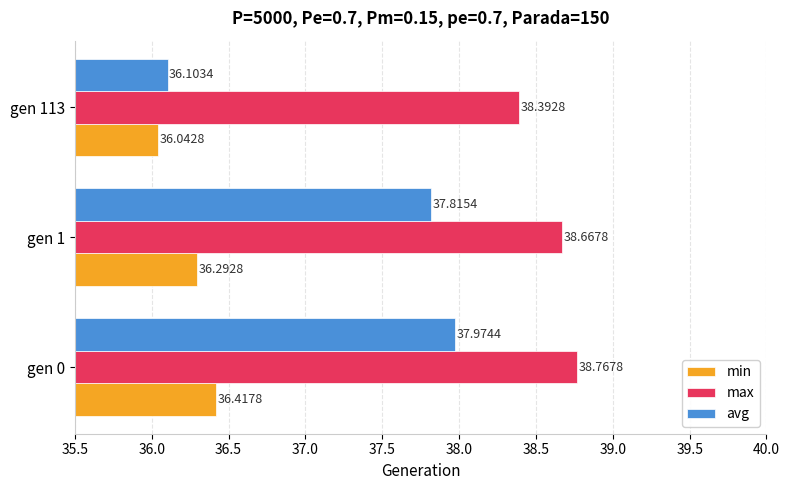

Which category has the highest value in the avg series?

gen 0